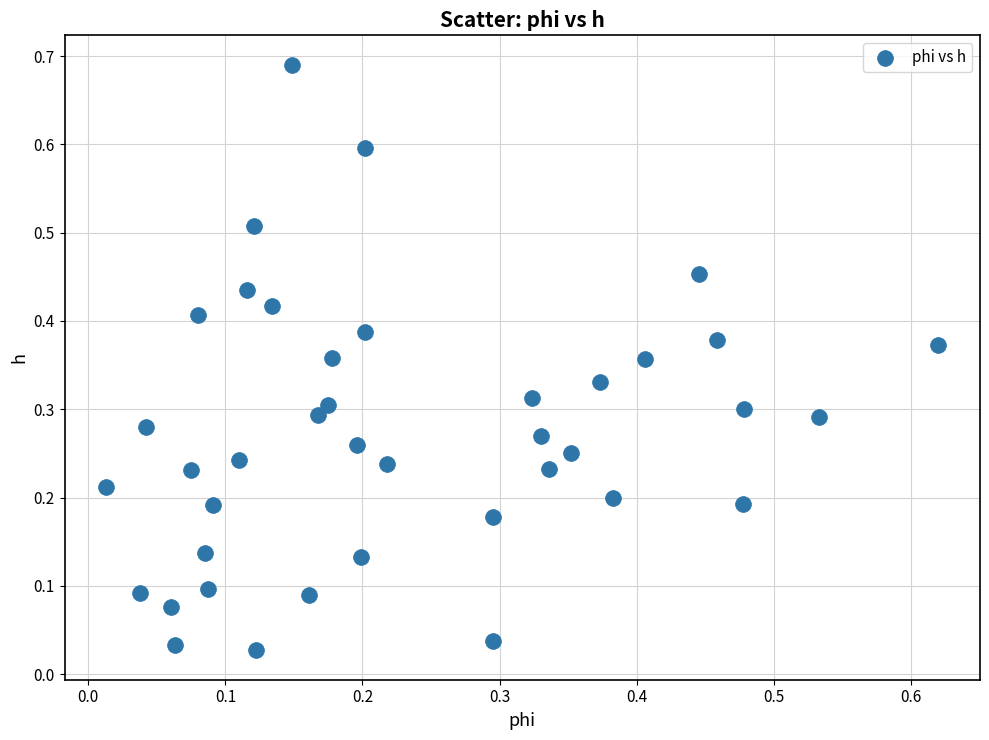

What is the range of X values (max minus min)?

0.6